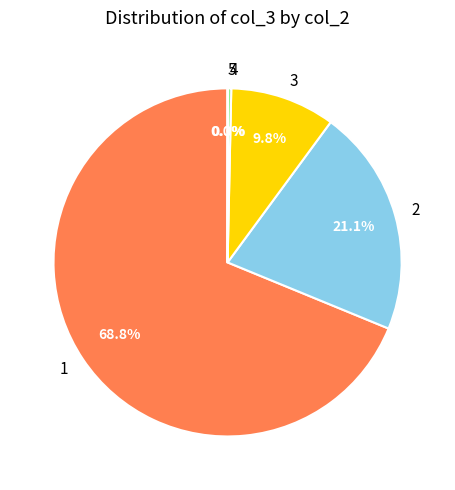

Which slice represents more than half of the pie?

1